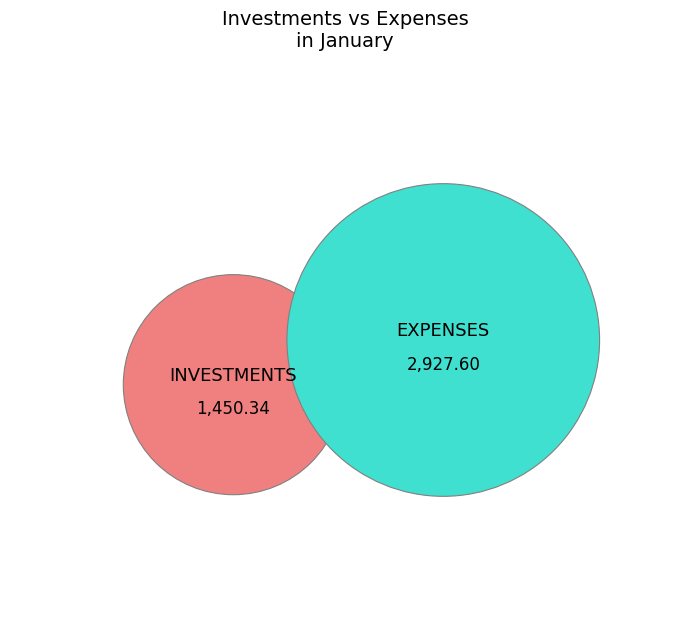

Which category has the biggest portion of the pie?

EXPENSES